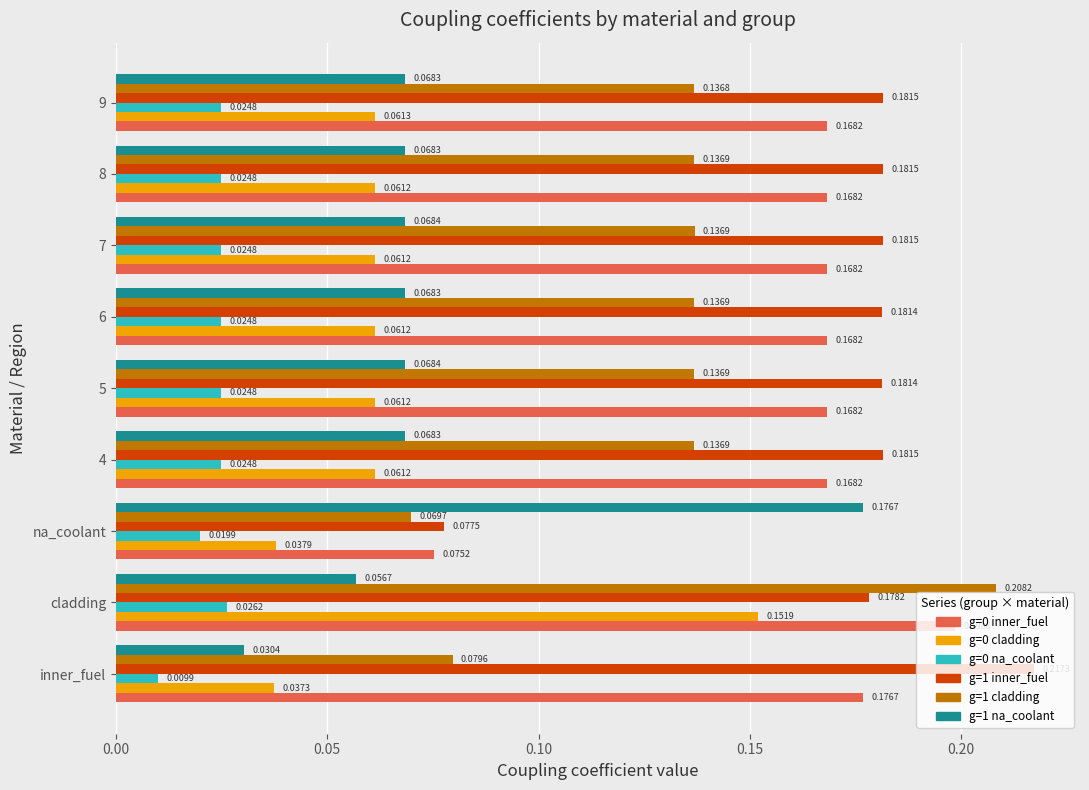

Which label corresponds to the smallest value in the chart?

inner_fuel